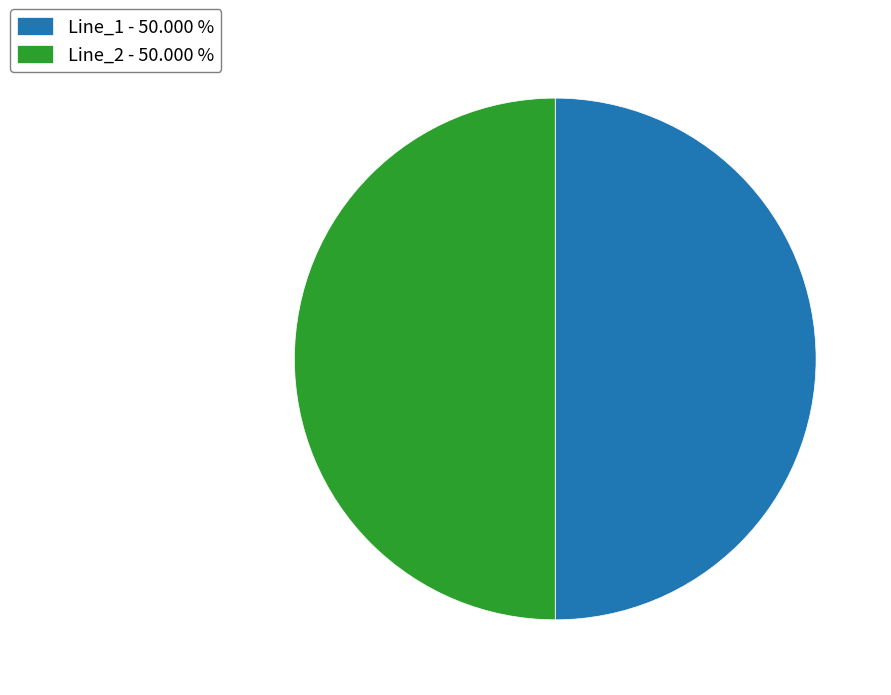

What is the ratio of the value at Line_1 - 50.000 % to the value at Line_2 - 50.000 %?

1.0